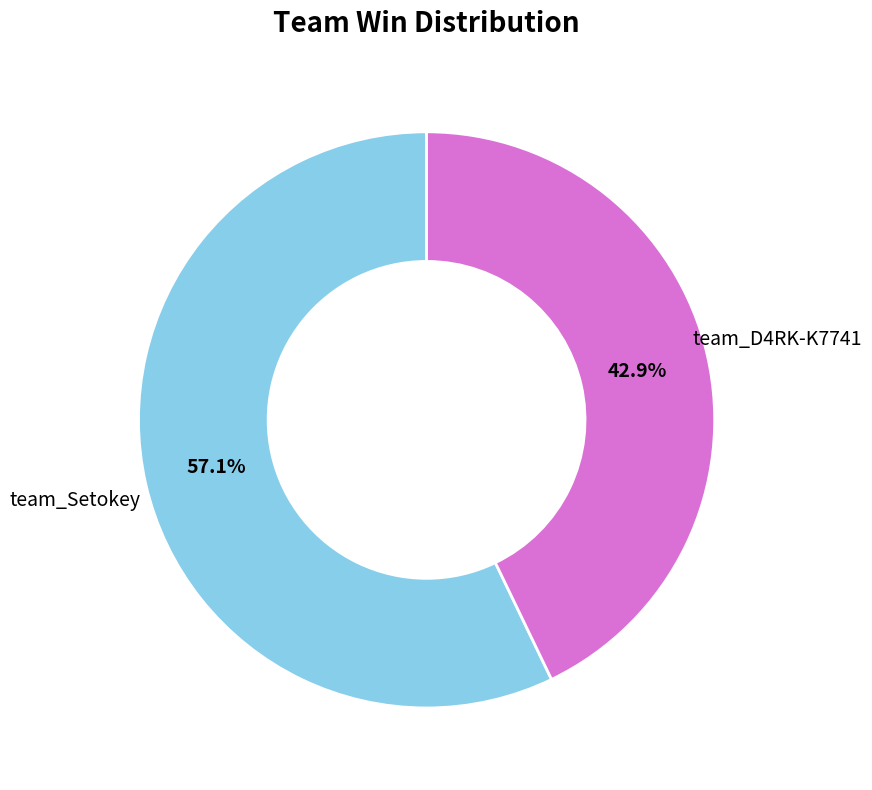

True or false: team_Setokey accounts for 57% of the total.

True